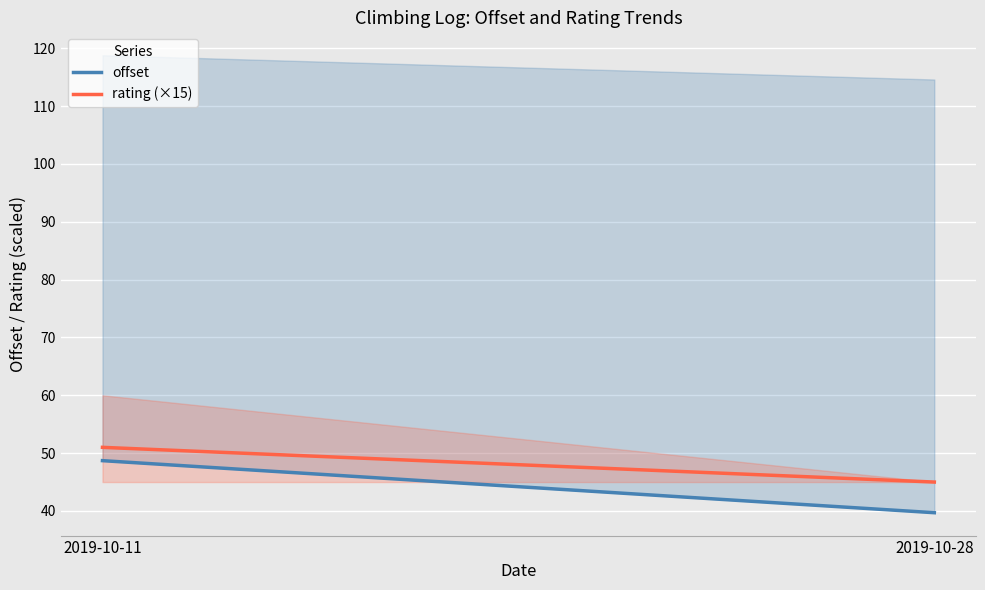

List the series in order of their peak value, lowest first.

offset, rating (×15)